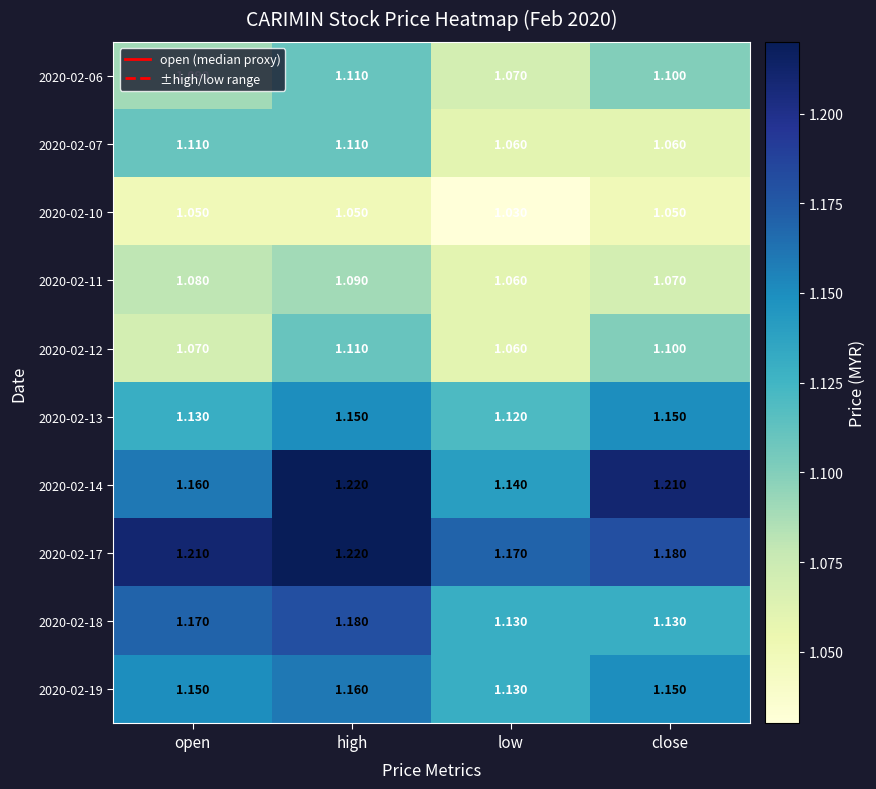

At which label is 2020-02-17 closest to 1?

low